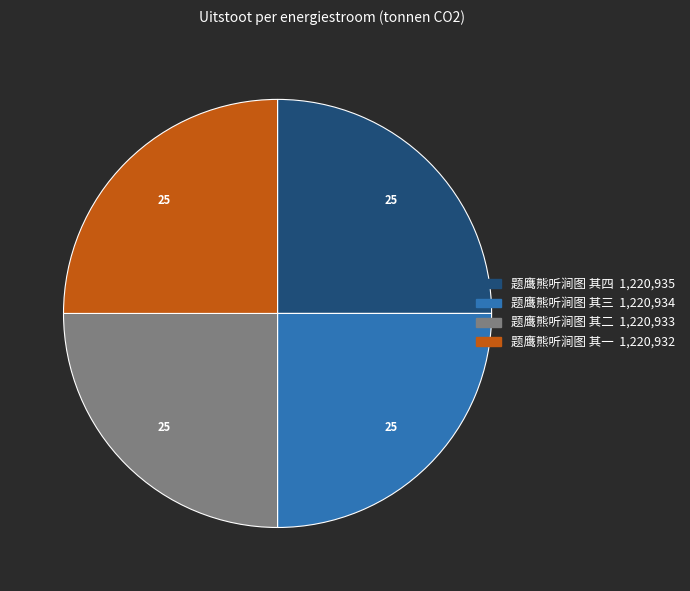

True or false: 题鹰熊听涧图 其三 accounts for 25% of the total.

True